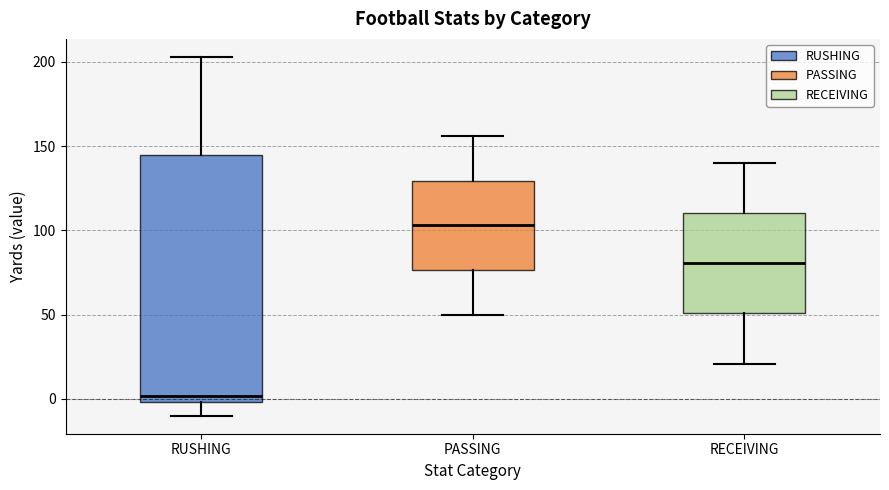

Comparing the boxes themselves (not the whiskers), which one is the tallest?

RUSHING